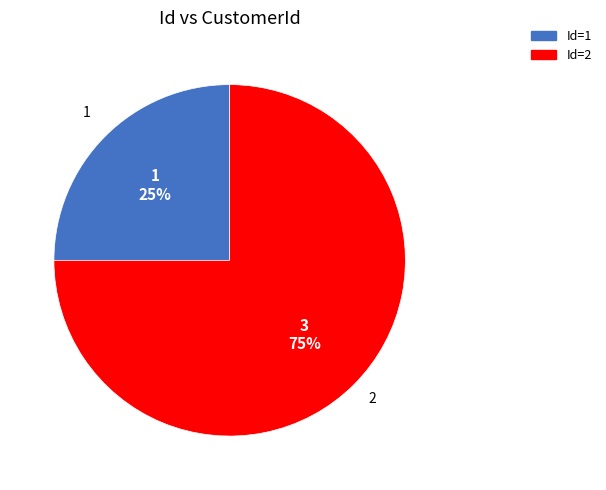

To the nearest percent, what is the average slice percentage?

50%